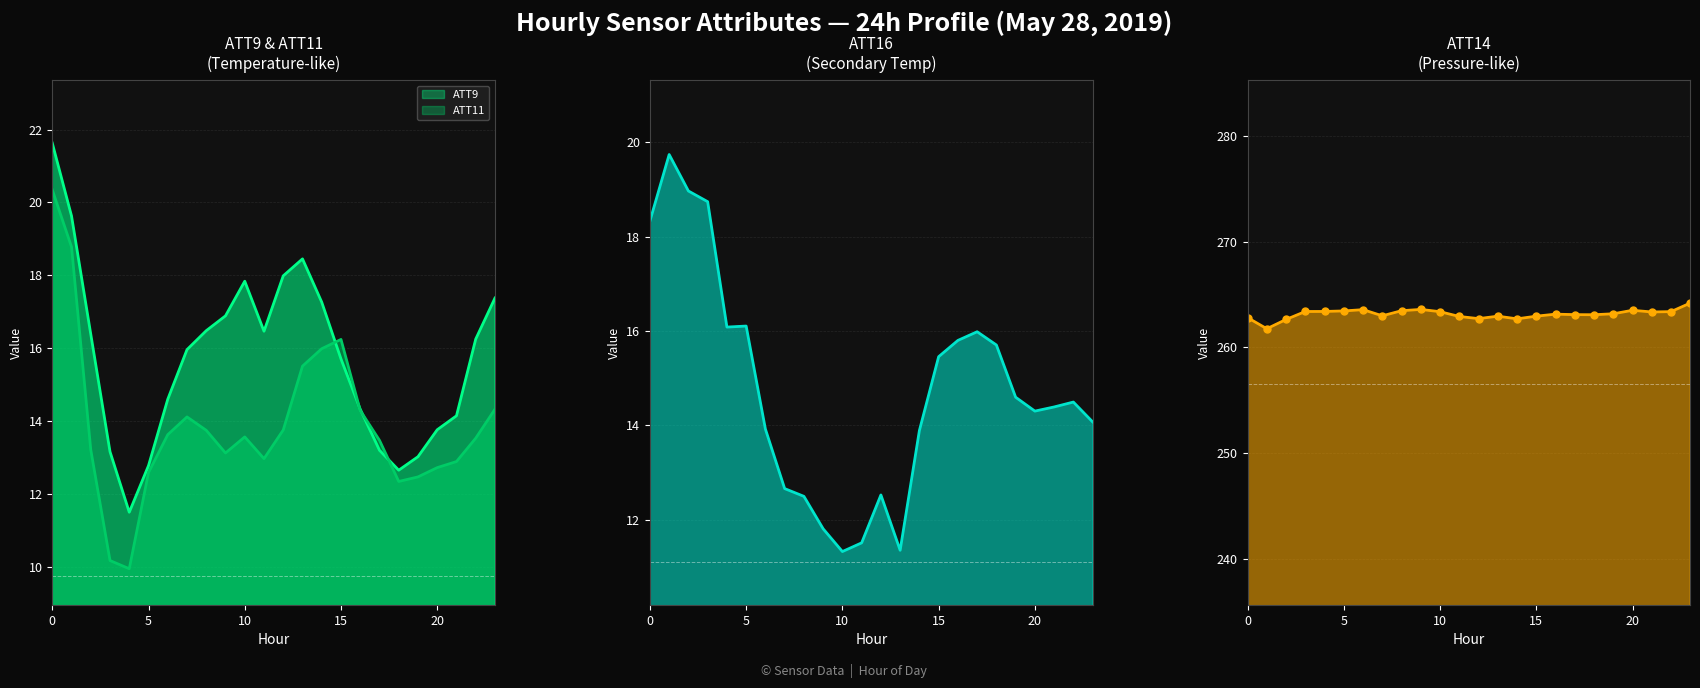

True or false: ATT11 and ATT14 cross at least once.

False